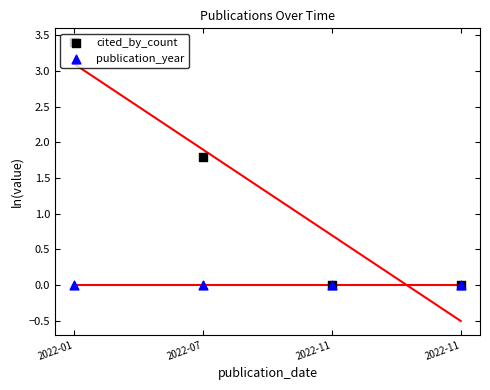

Which series reaches the maximum Y coordinate?

cited_by_count